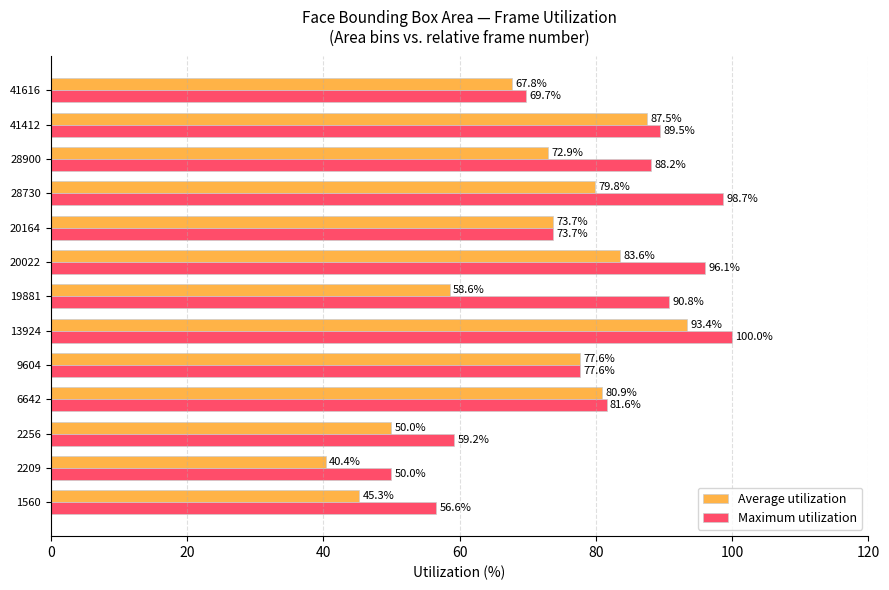

Is the value of Average utilization at 19881 greater than the value of Maximum utilization at 13924?

No